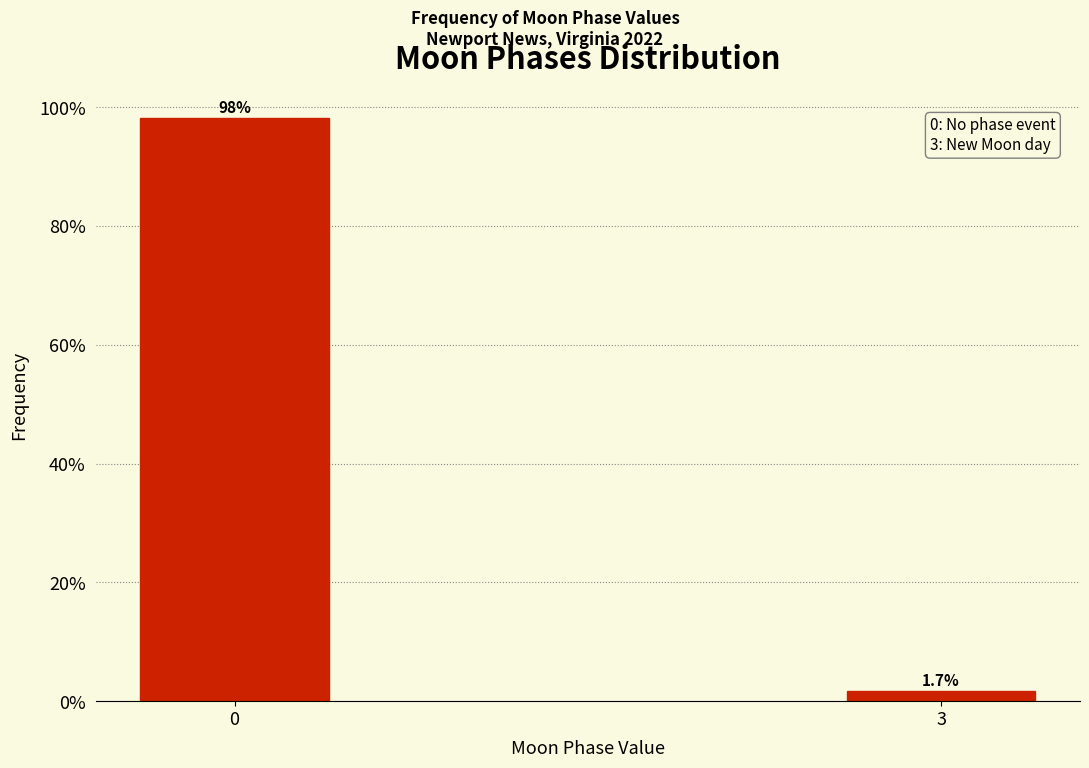

Reading right to left, list all the values displayed in this chart.

3=1.7	0=98.3